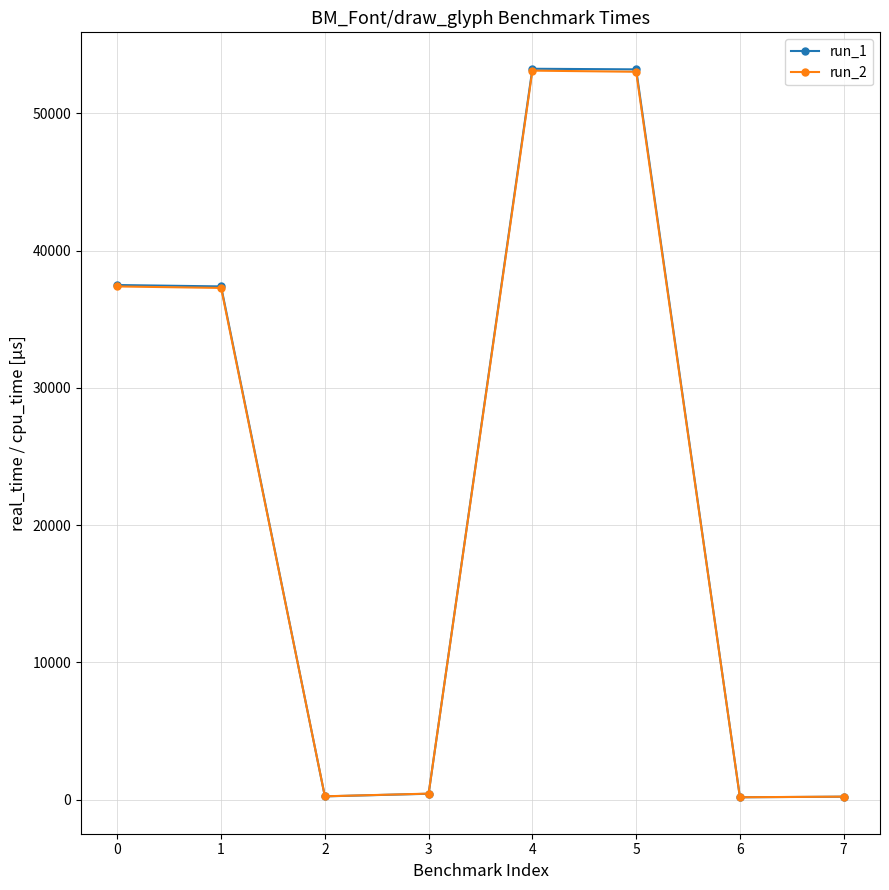

What is the spread (max minus min) of values at 3?

9.5